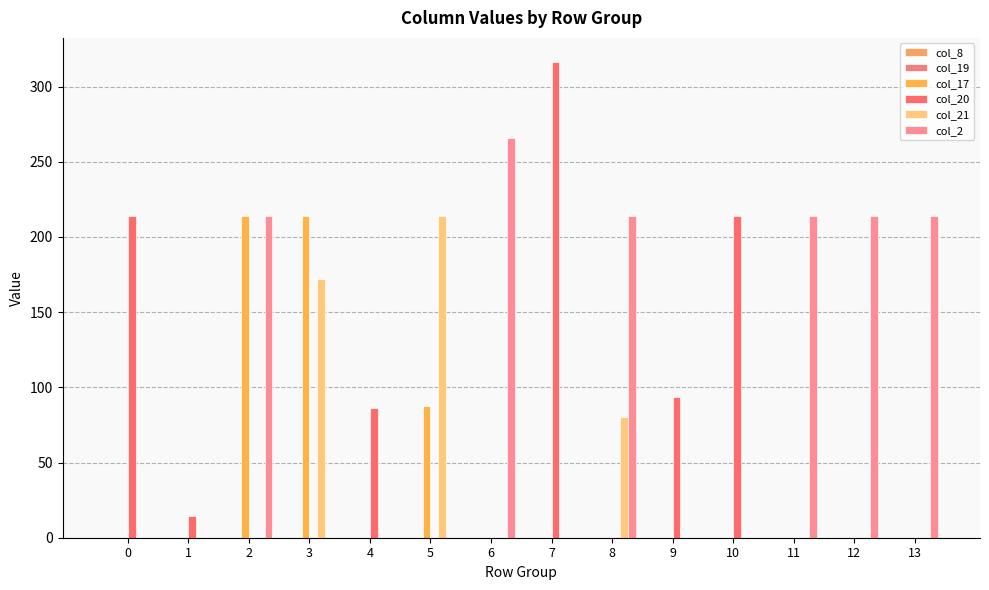

At 3, list the series in order from largest to smallest.

col_17, col_21, col_8, col_19, col_20, col_2